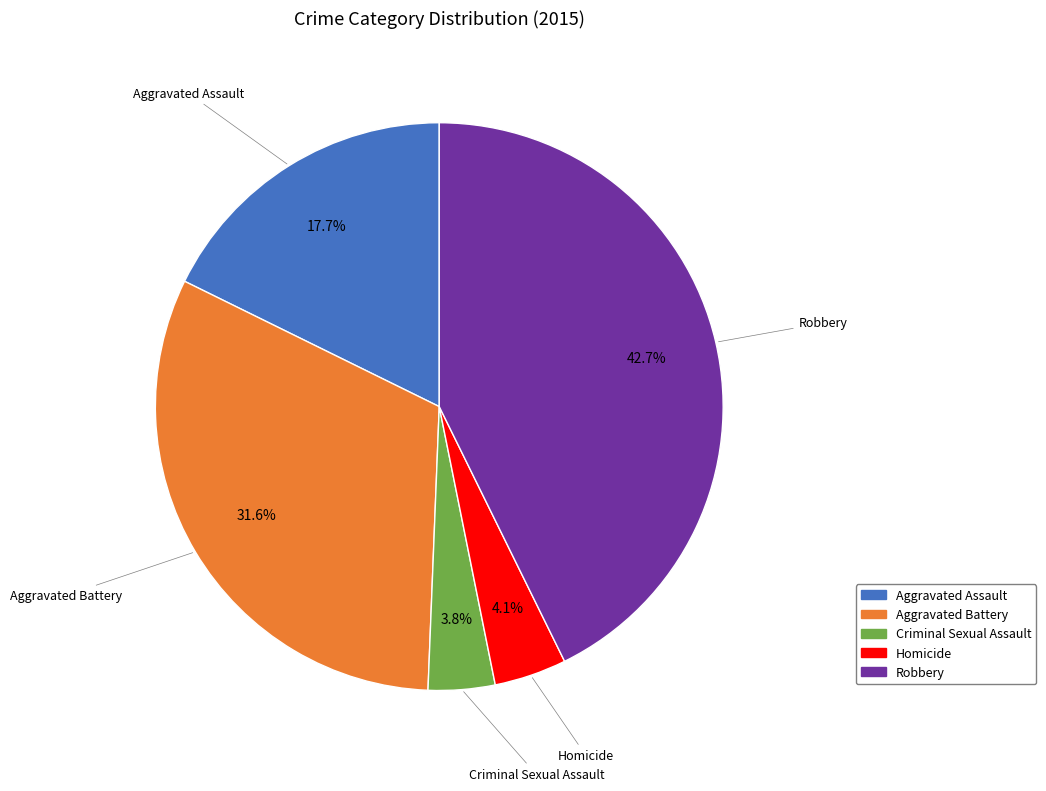

Is the sum of Robbery and Aggravated Assault greater than half?

Yes